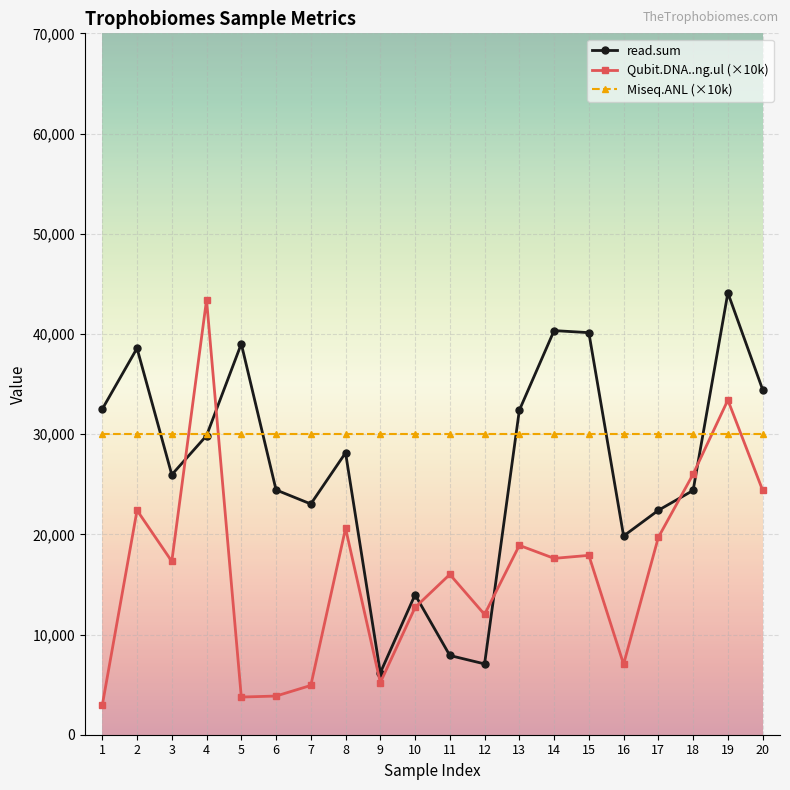

What is the difference between the highest and lowest values at 8?

9400.0